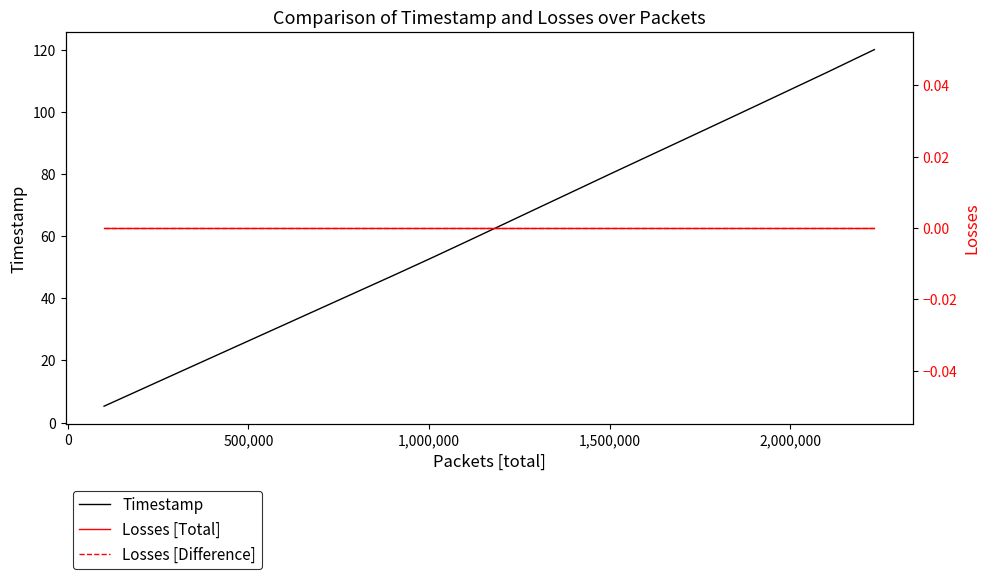

What are all the series names shown in the legend?

Timestamp, Losses [Total], Losses [Difference]